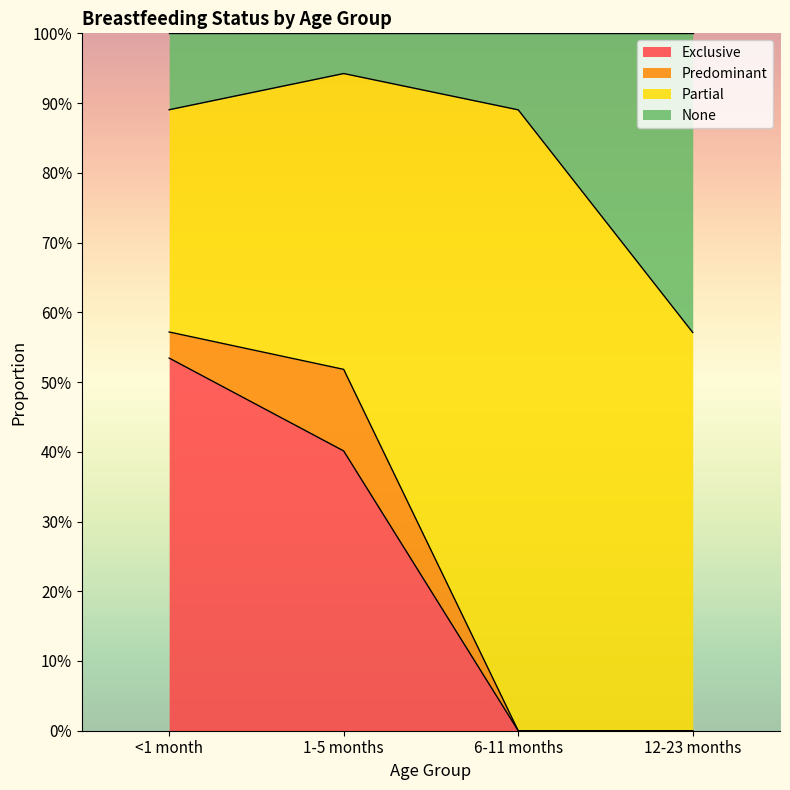

What is the difference between the maximum and minimum values in the None series?

0.4